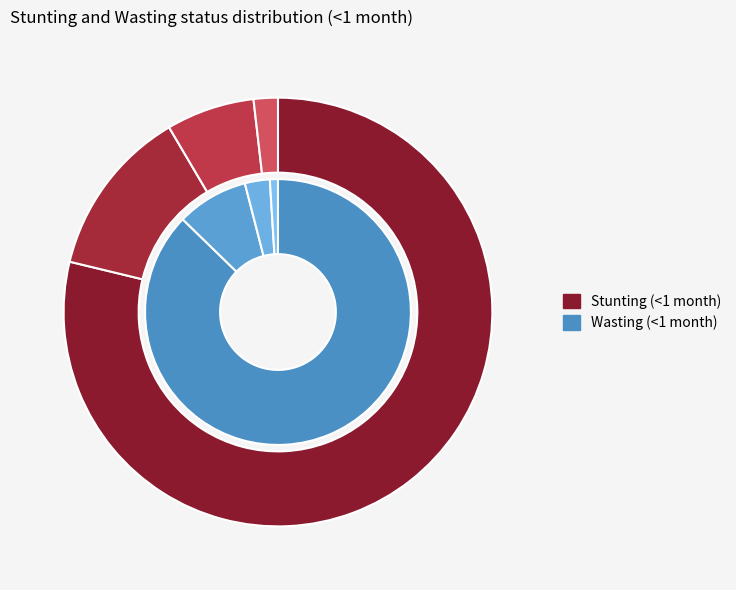

What percentage is NOT represented by Mild?

87.3%